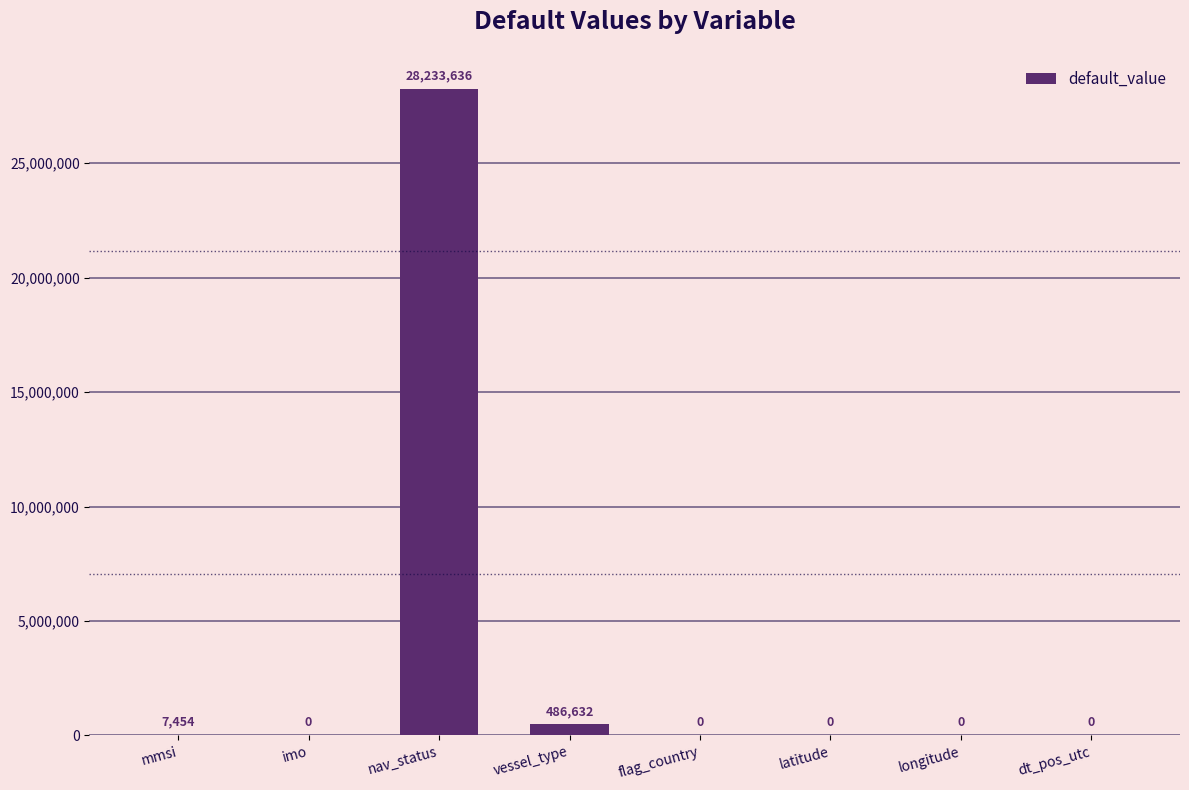

Which label corresponds to the largest value in the chart?

nav_status